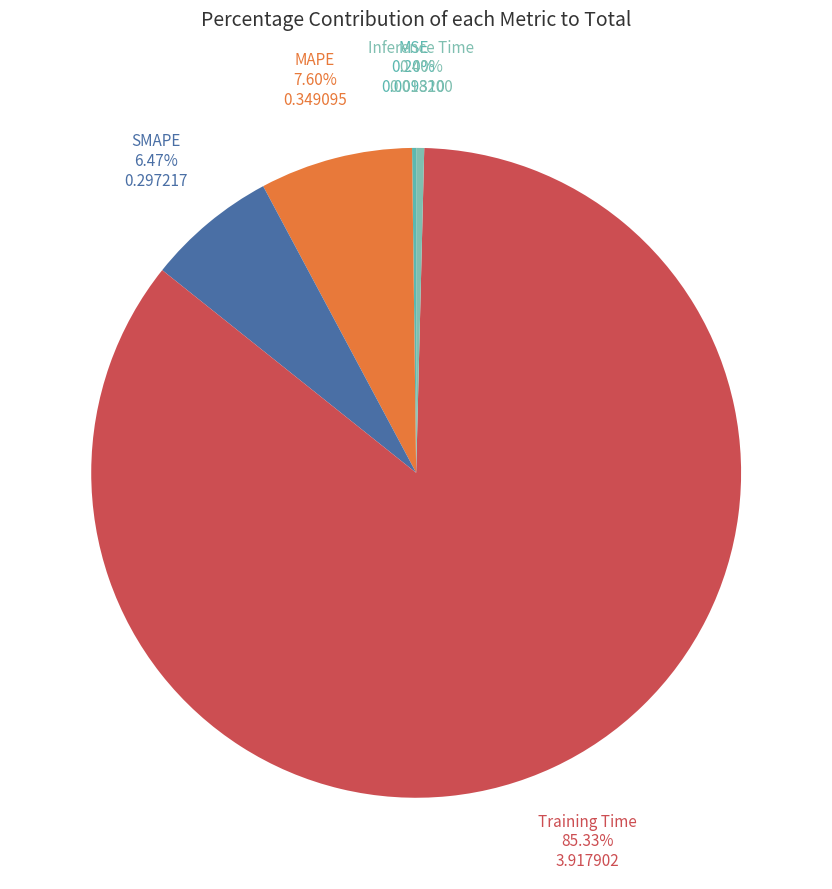

To the nearest percent, what is the difference between the largest and smallest slice percentages?

85%